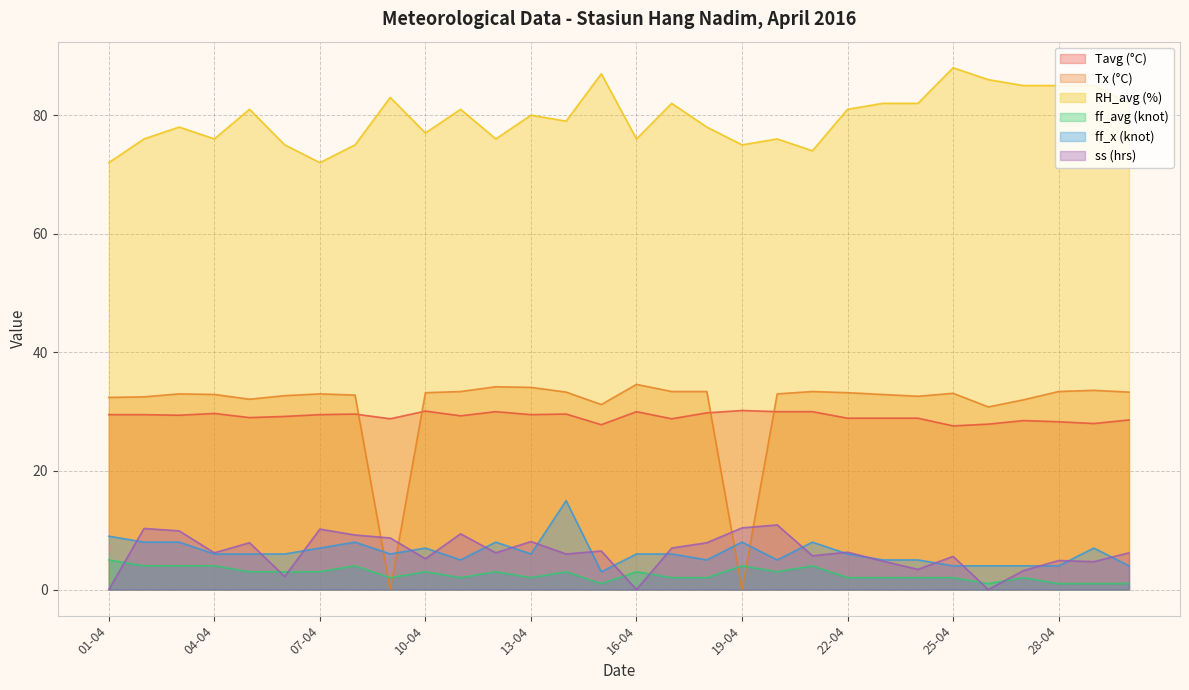

Between 08-04 and 19-04, which is larger?

19-04